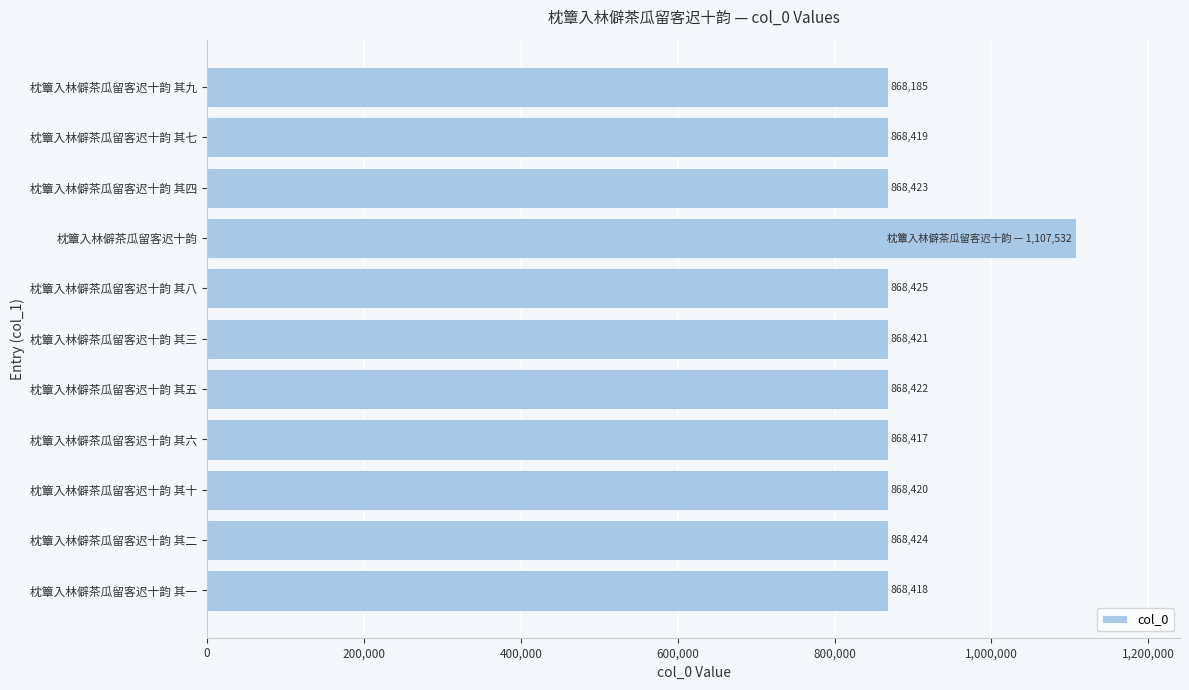

What is the sum of all values?

9791506